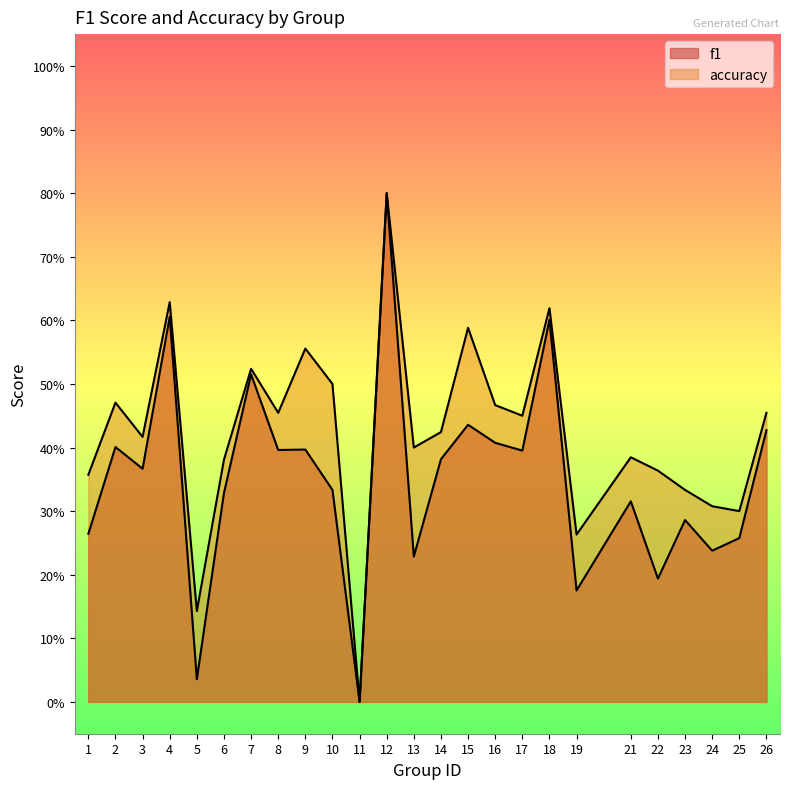

True or false: accuracy and f1 cross at least once.

False